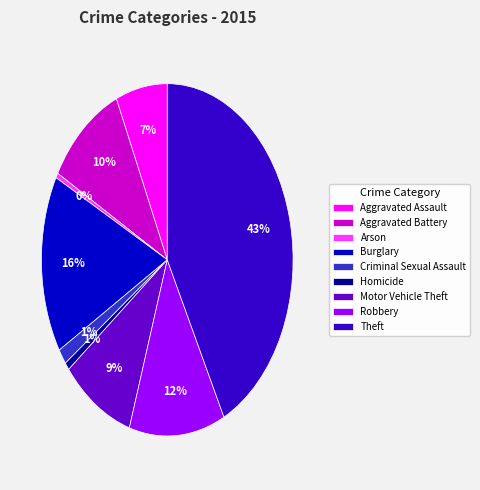

Do Theft and Aggravated Battery together represent more than half of the pie?

Yes